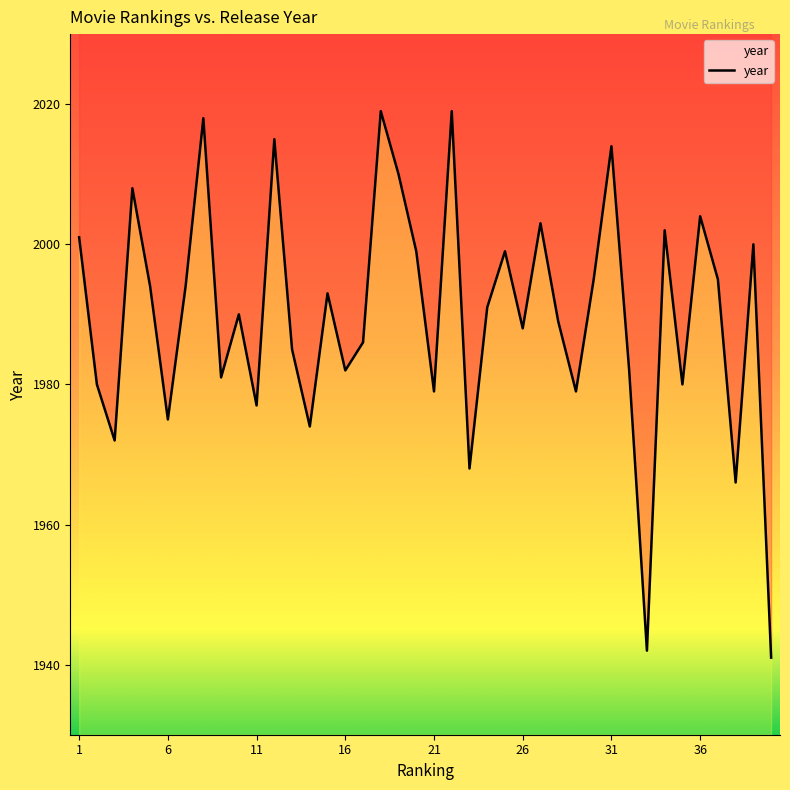

The value at 21 is 555. True or false?

False